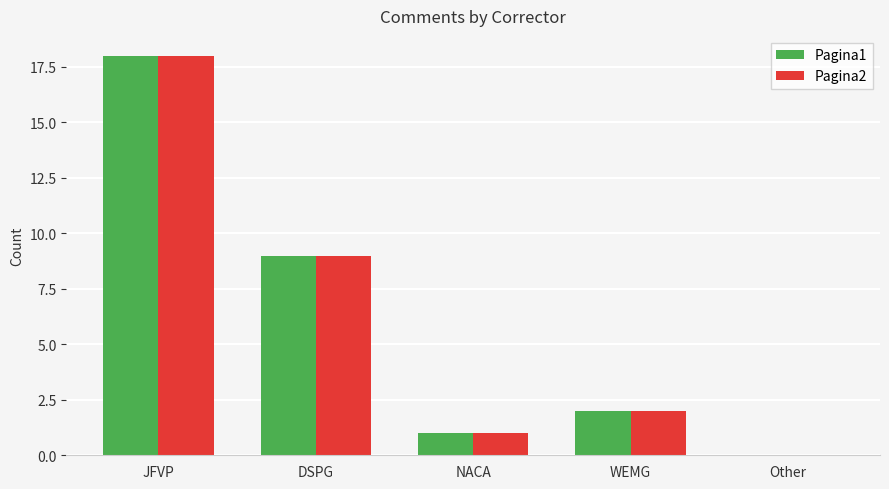

What is the greatest value displayed?

18